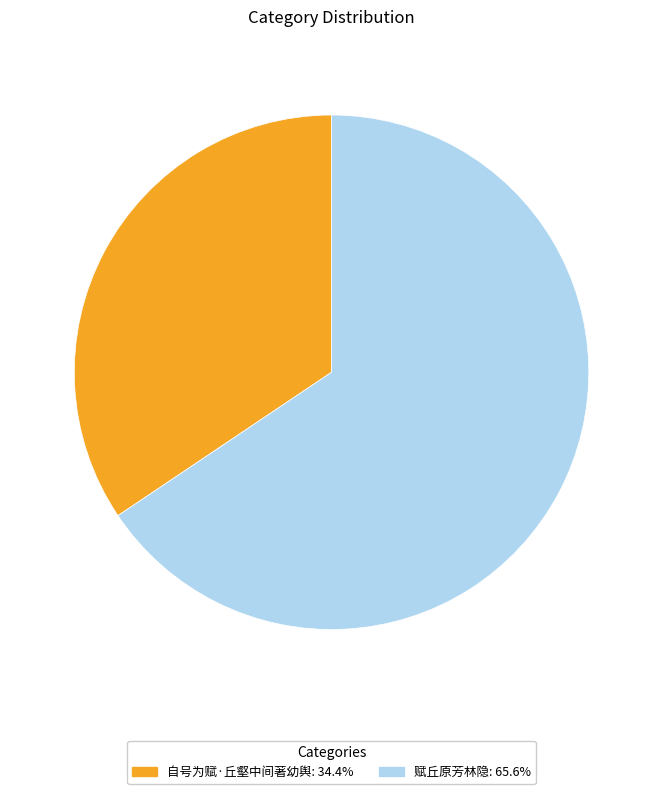

Approximately how many times larger is the value at 自号为赋·丘壑中间著幼舆: 34.4% compared to 赋丘原芳林隐: 65.6%?

0.5